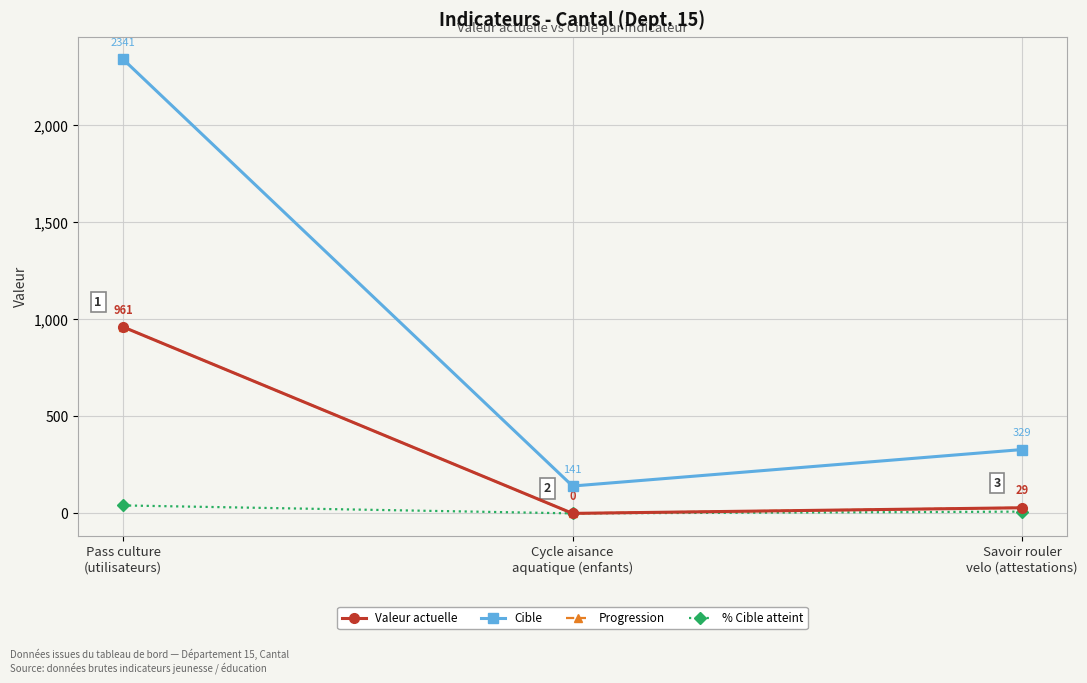

Is this an area chart (filled region under the line)?

No